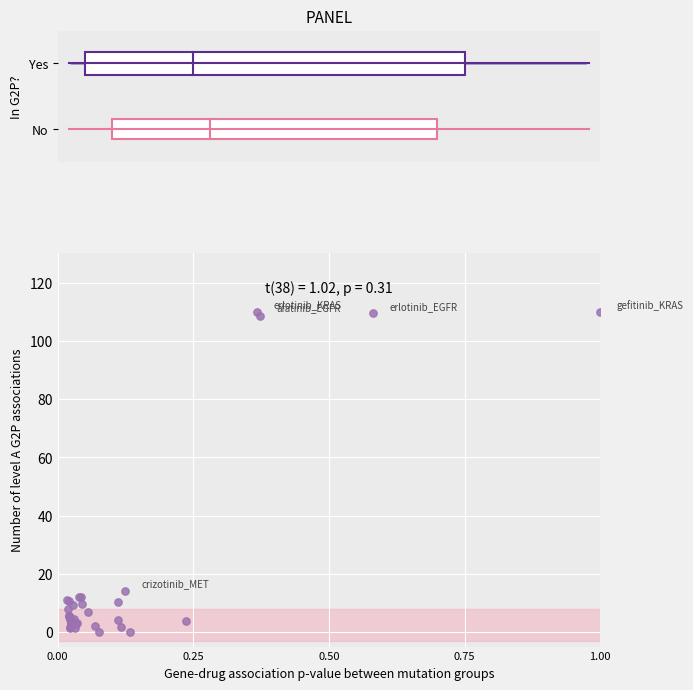

What Y value in the scatter plot is closest to 55?

14.0